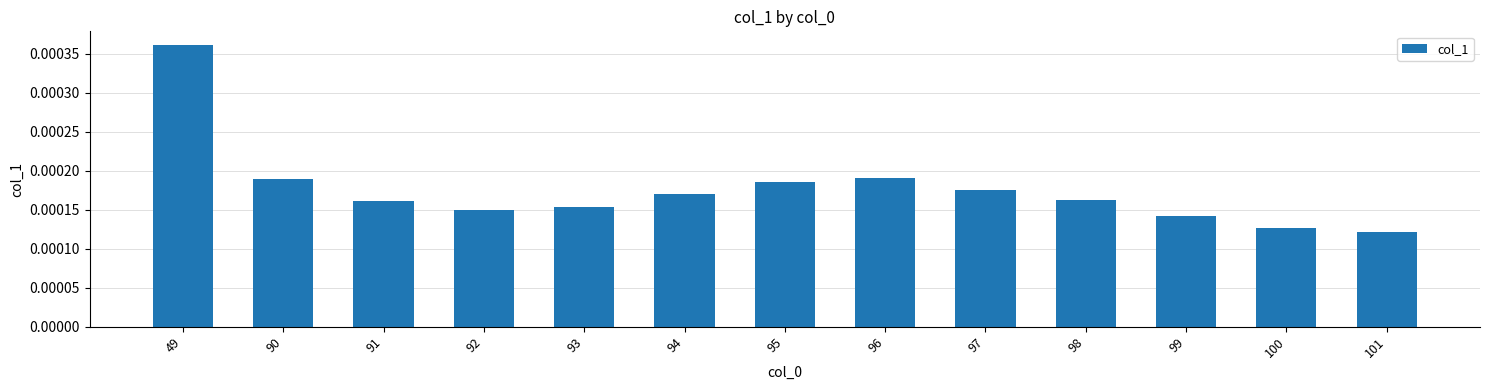

Which category has the highest value across all series?

49